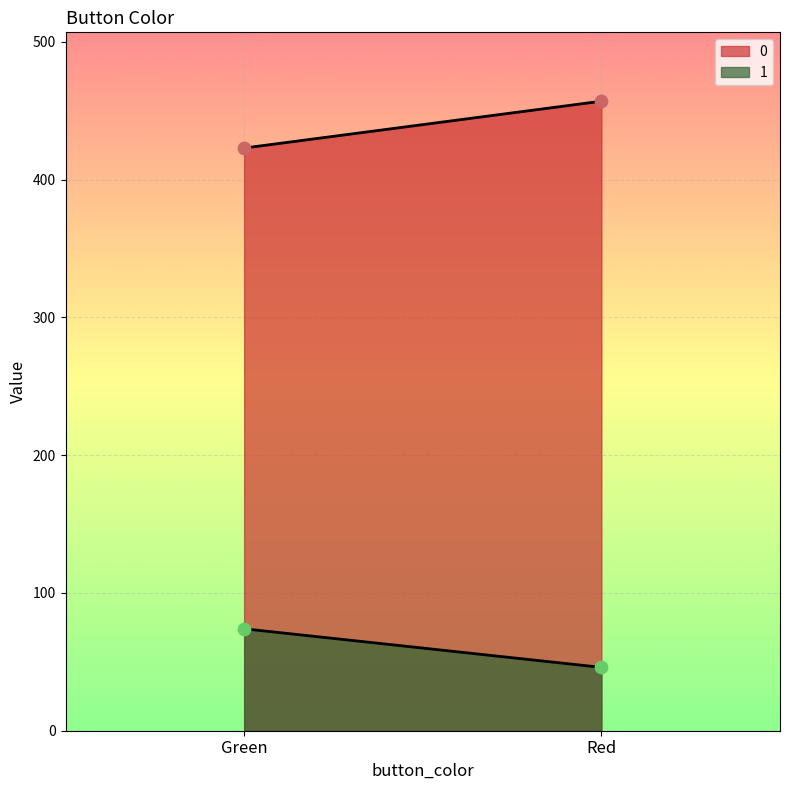

What are all the series names shown in the legend?

0, 1